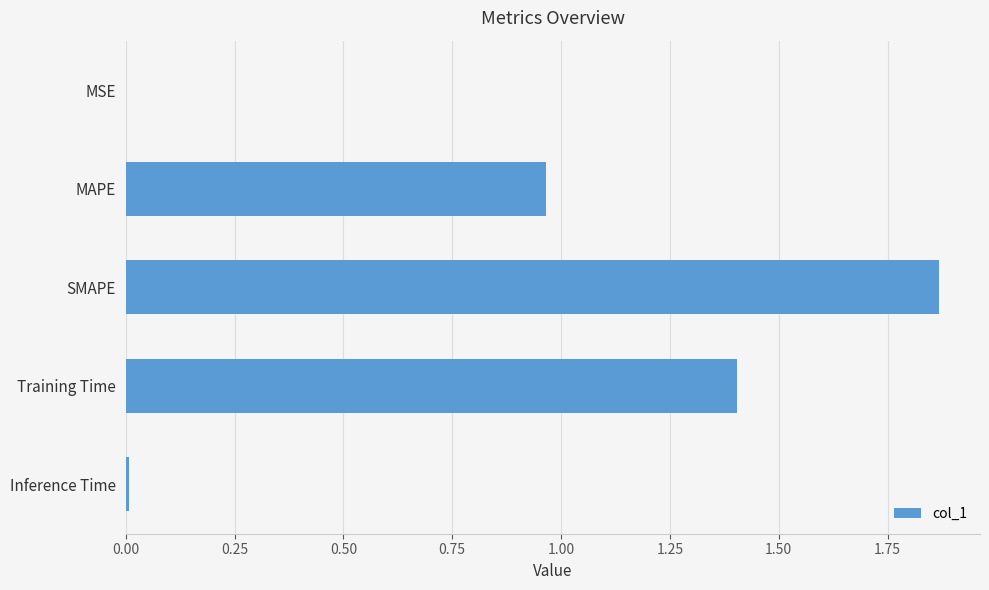

Which label corresponds to the largest value in the chart?

SMAPE